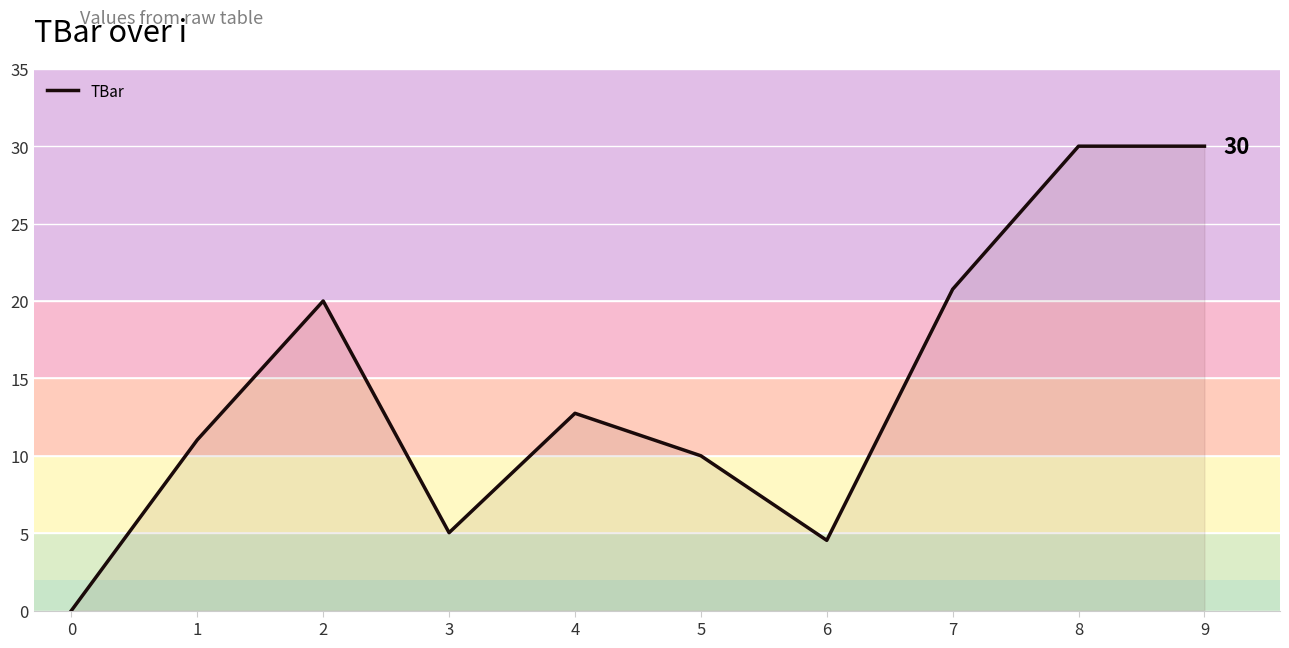

Where is the first local maximum?

2